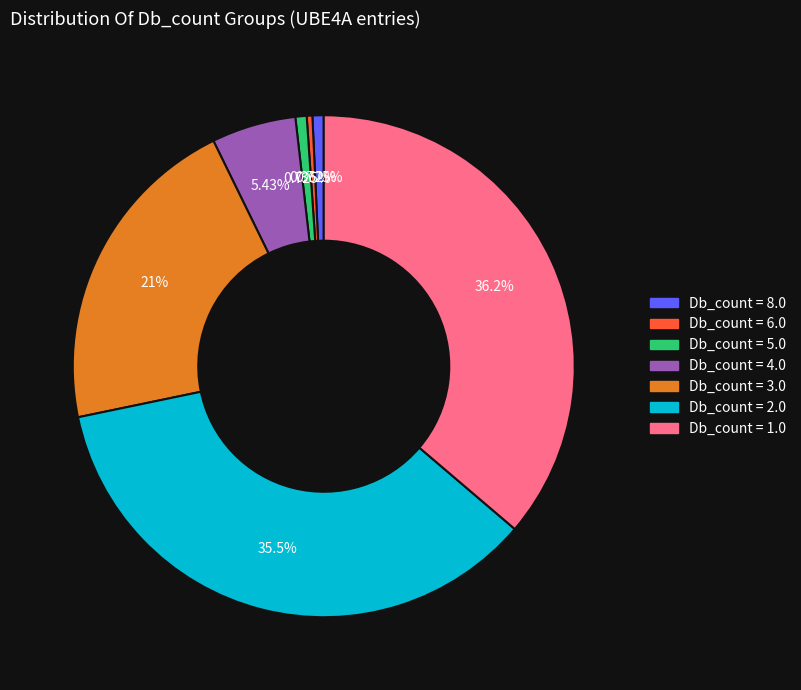

Is there a majority slice in this chart?

No